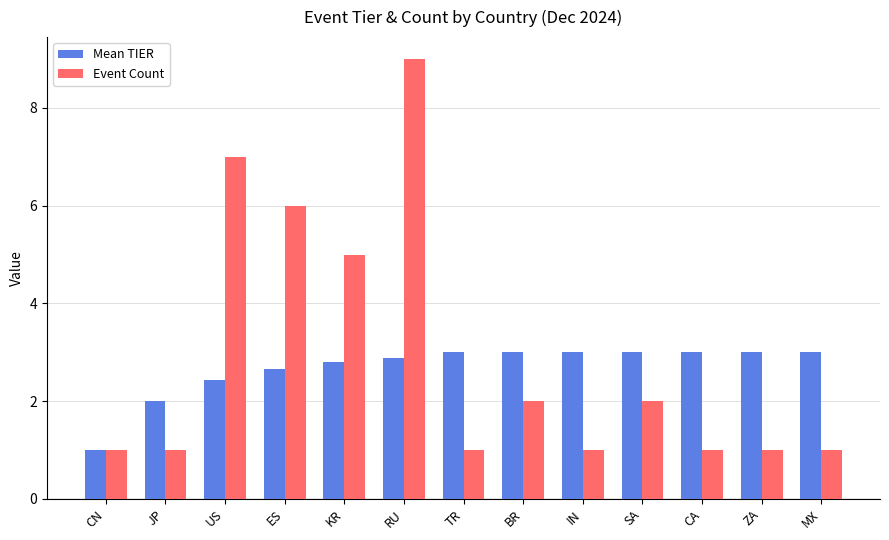

Does the chart contain stacked bars?

No